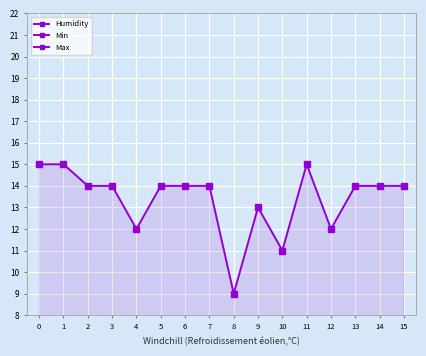

What are all the series names shown in the legend?

Humidity, Min, Max